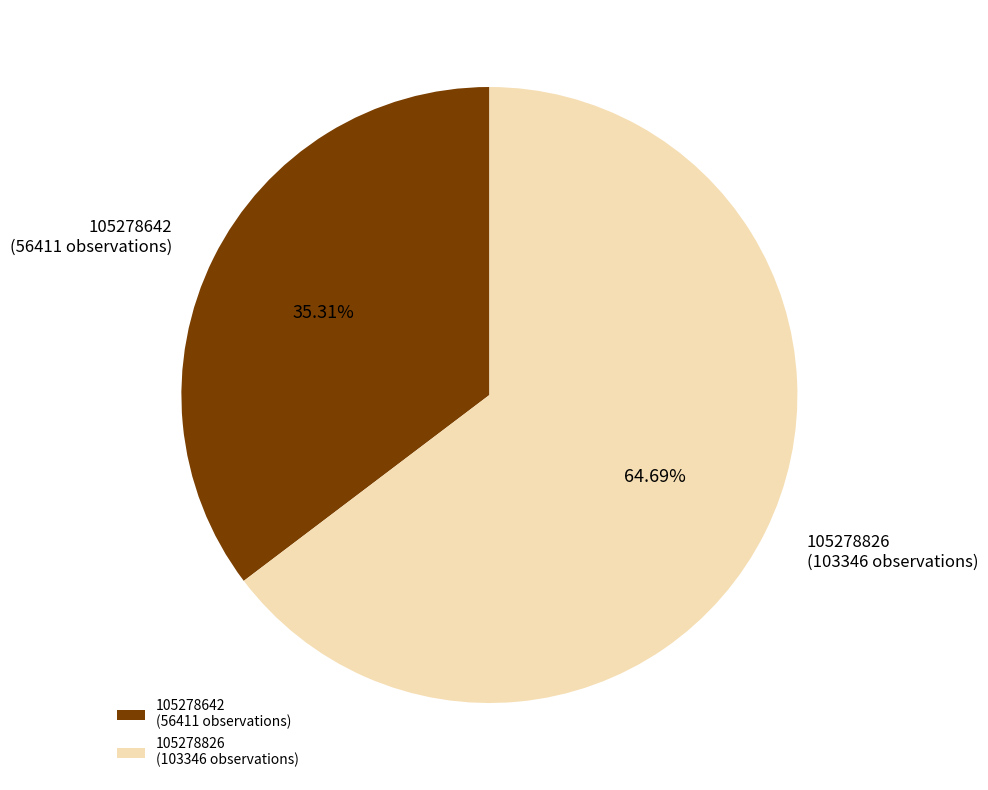

Is it true that 105278826 is 79% of the pie?

False